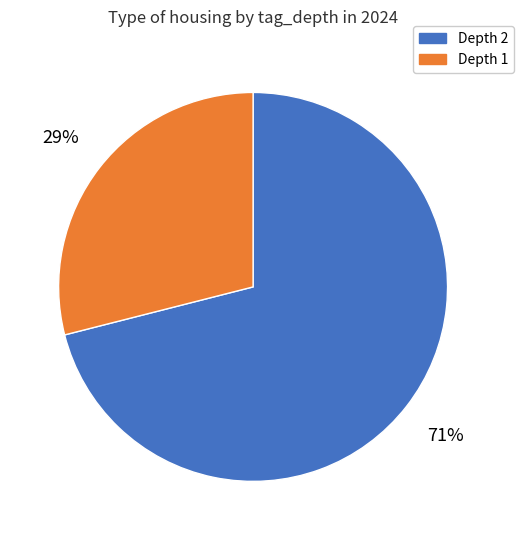

Does any single category account for the majority?

Yes